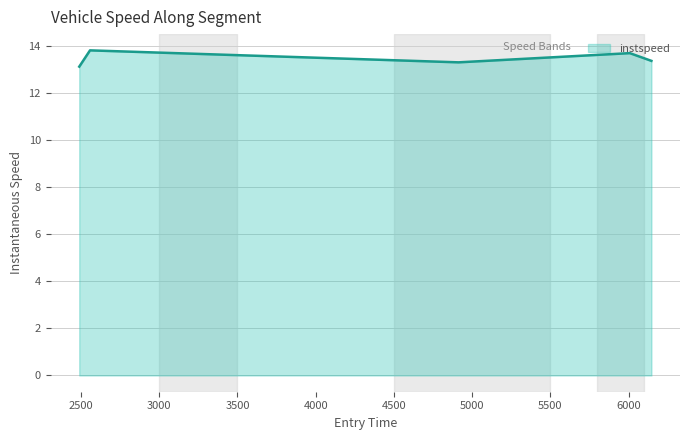

What is the greatest value displayed?

13.8